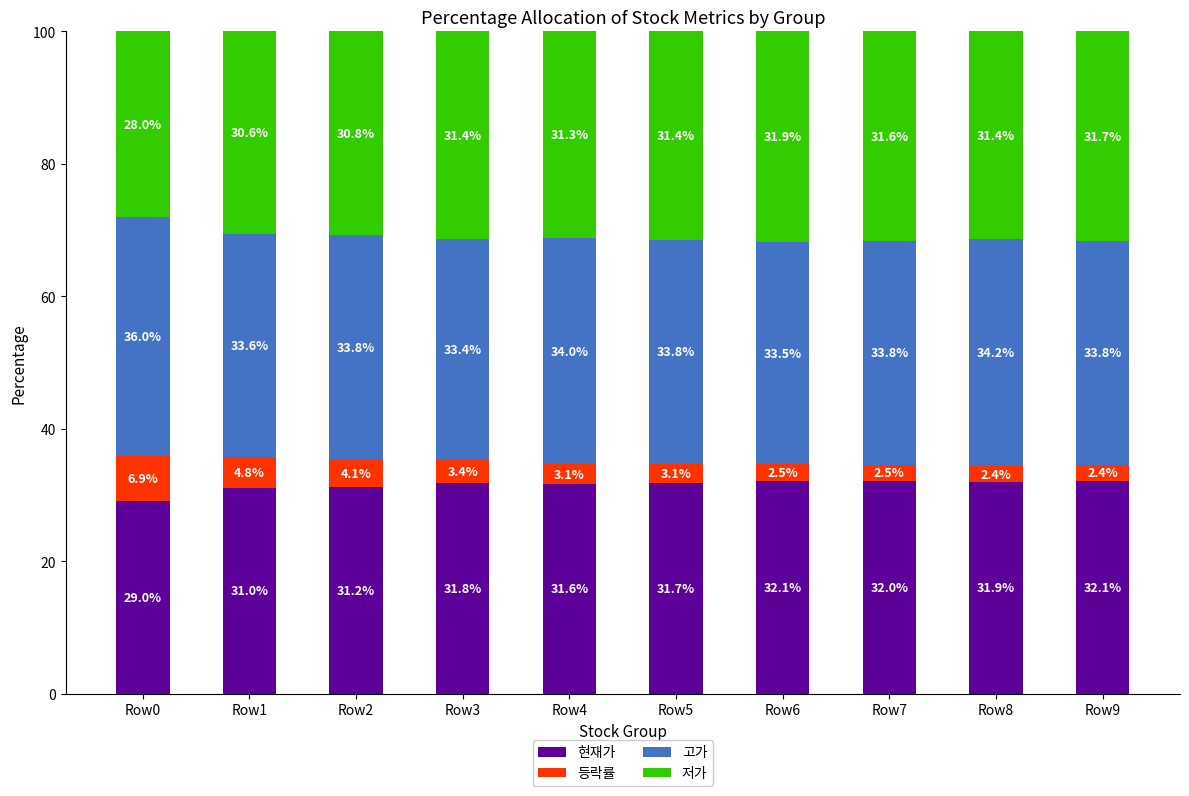

What is the total value across all series at Row9?

100.0